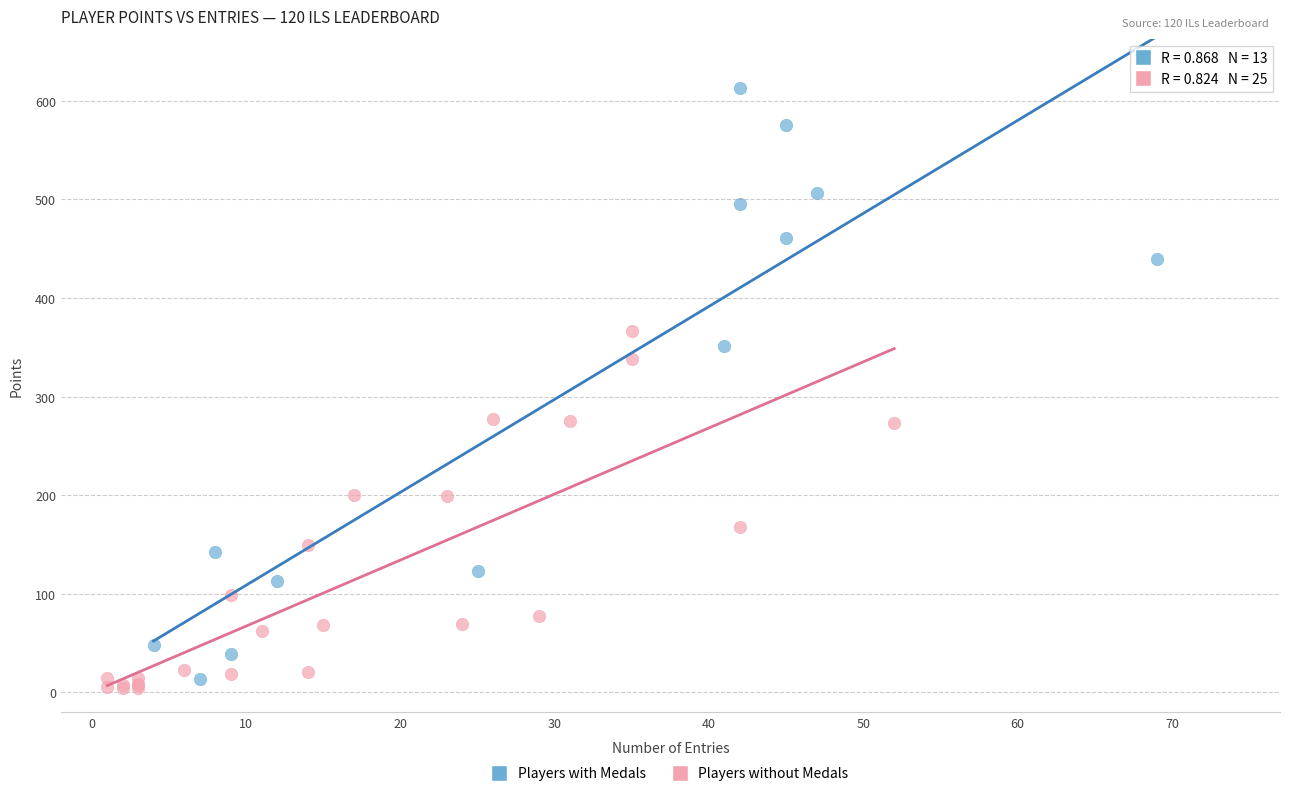

Which series contains the highest Y value?

Players with Medals